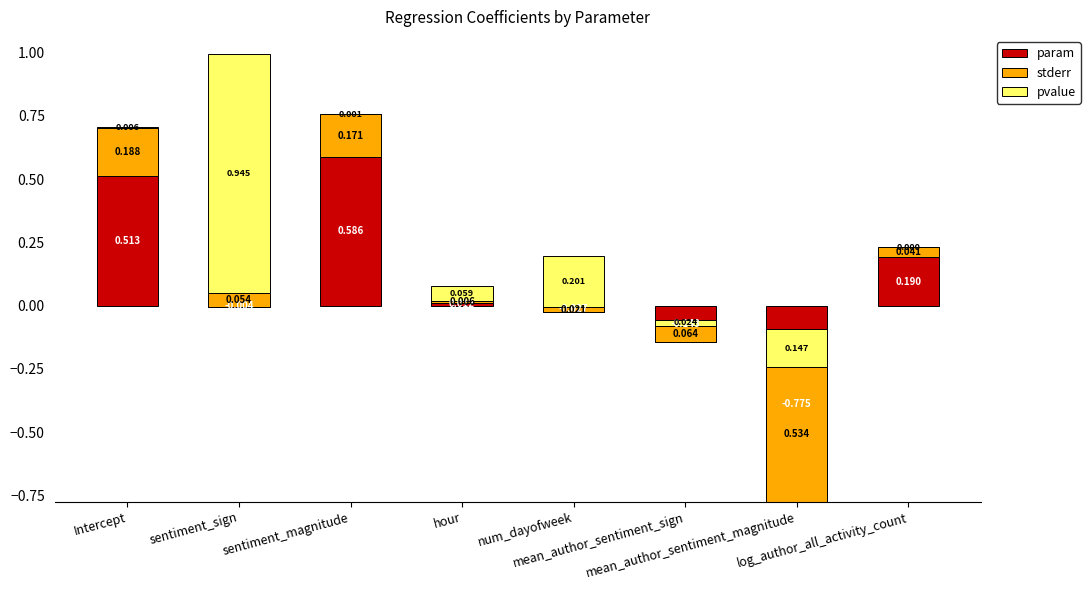

What is the minimum value for param?

-0.8